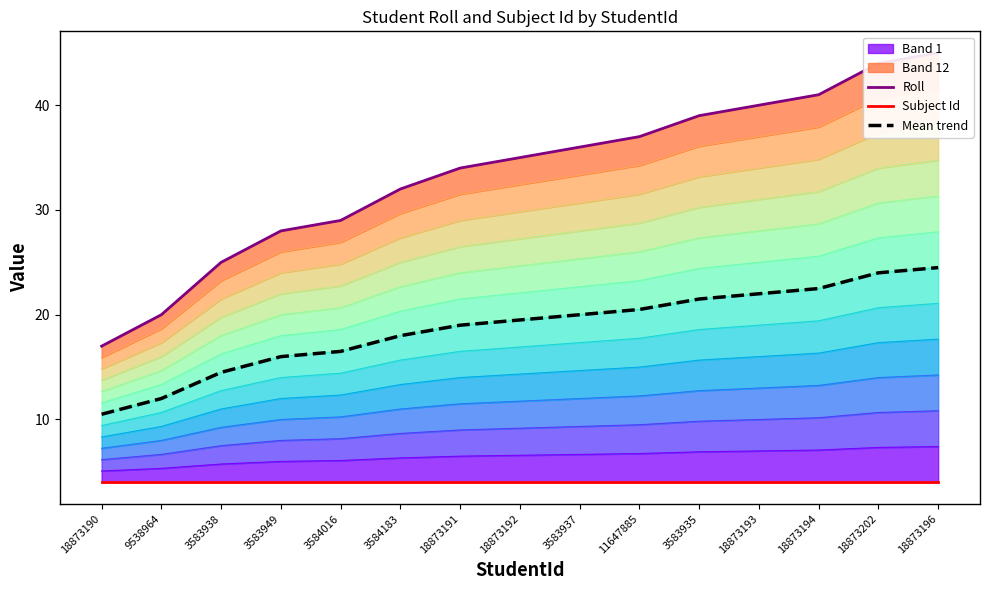

Reading right to left, list all the values displayed in this chart.

Roll: 18873196=45.0	18873202=44.0	18873194=41.0	18873193=40.0	3583935=39.0	11647885=37.0	3583937=36.0	18873192=35.0	18873191=34.0	3584183=32.0	3584016=29.0	3583949=28.0	3583938=25.0	9538964=20.0	18873190=17.0
Subject Id: 18873196=4.0	18873202=4.0	18873194=4.0	18873193=4.0	3583935=4.0	11647885=4.0	3583937=4.0	18873192=4.0	18873191=4.0	3584183=4.0	3584016=4.0	3583949=4.0	3583938=4.0	9538964=4.0	18873190=4.0
Mean trend: 18873196=24.5	18873202=24.0	18873194=22.5	18873193=22.0	3583935=21.5	11647885=20.5	3583937=20.0	18873192=19.5	18873191=19.0	3584183=18.0	3584016=16.5	3583949=16.0	3583938=14.5	9538964=12.0	18873190=10.5